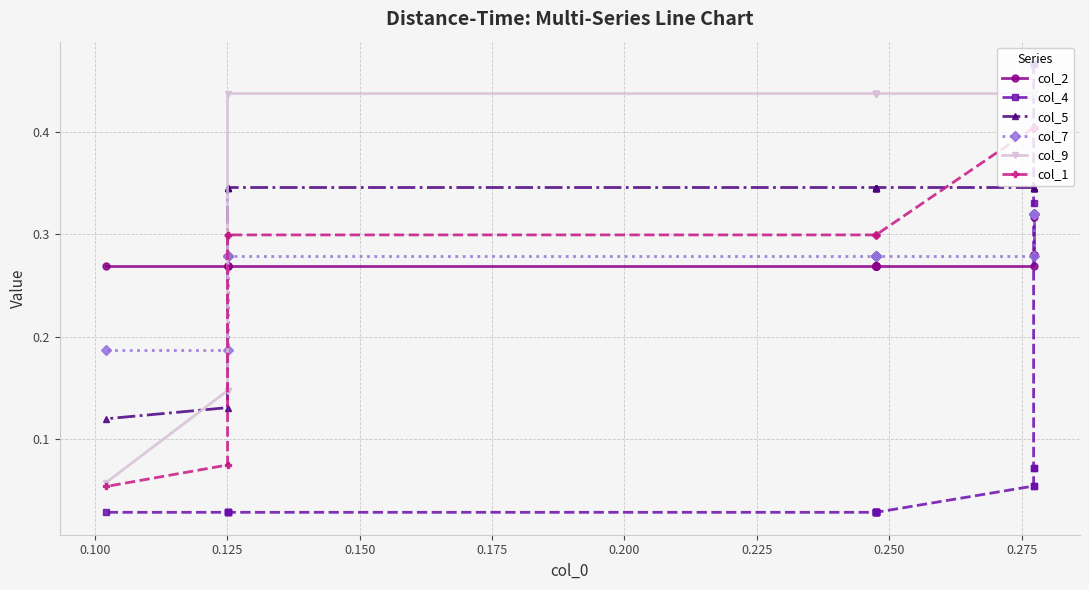

Between 0.225 and 0.175, which is larger?

0.175